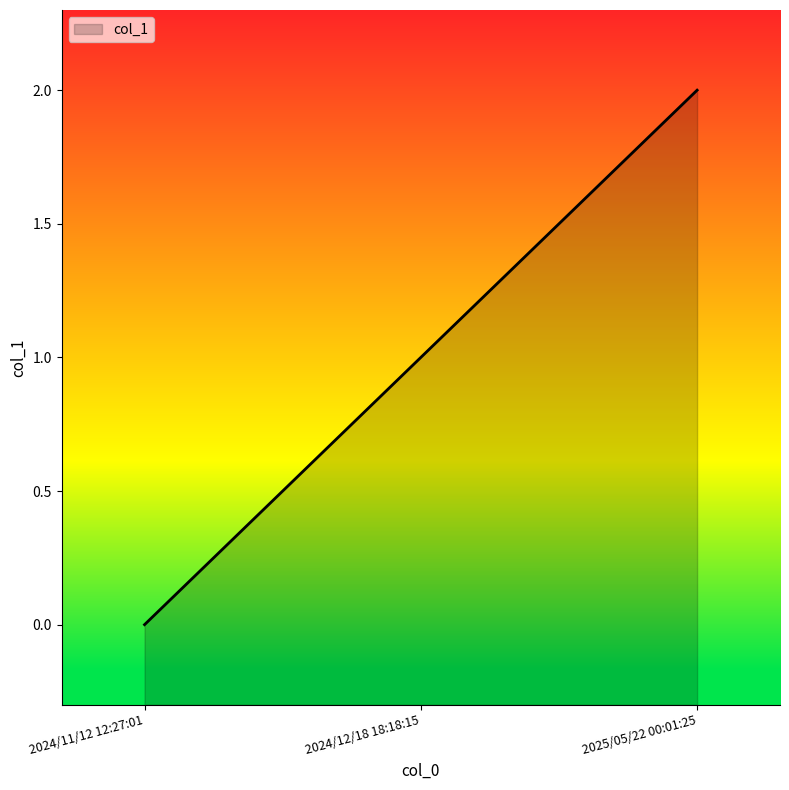

What is the difference between the second highest and minimum values?

1